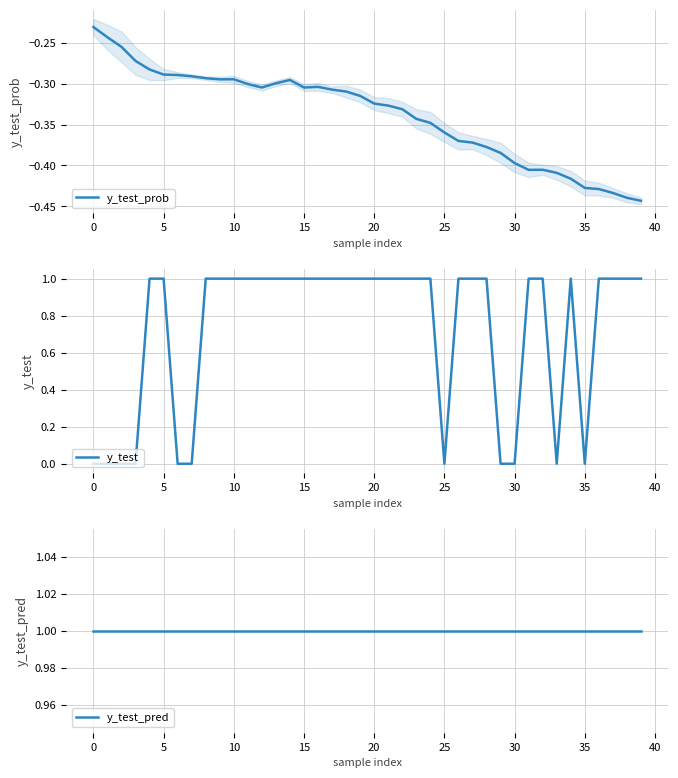

Rank the series at 5 from lowest to highest value.

y_test_prob, y_test, y_test_pred